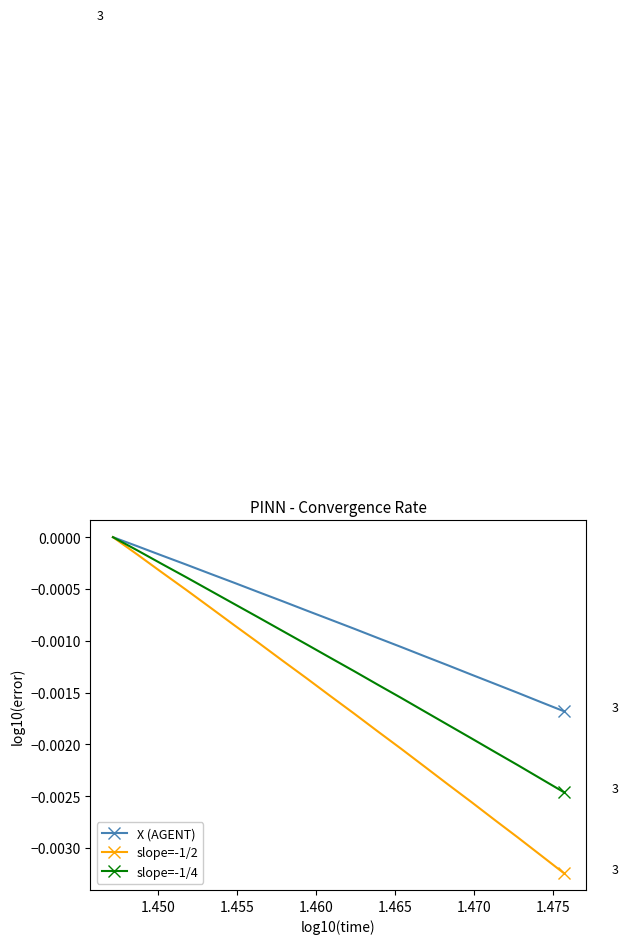

Which series has the widest spread of values?

slope=-1/2